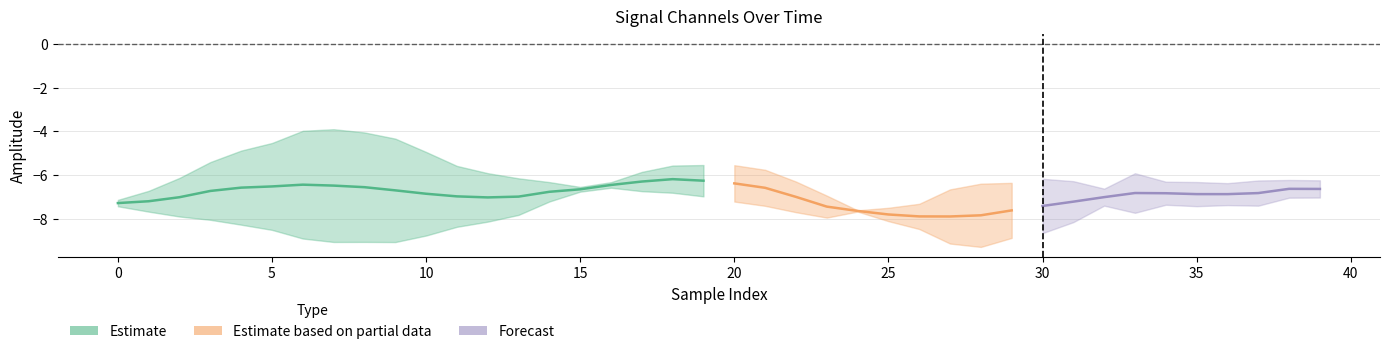

How many lines are shown in the chart?

3